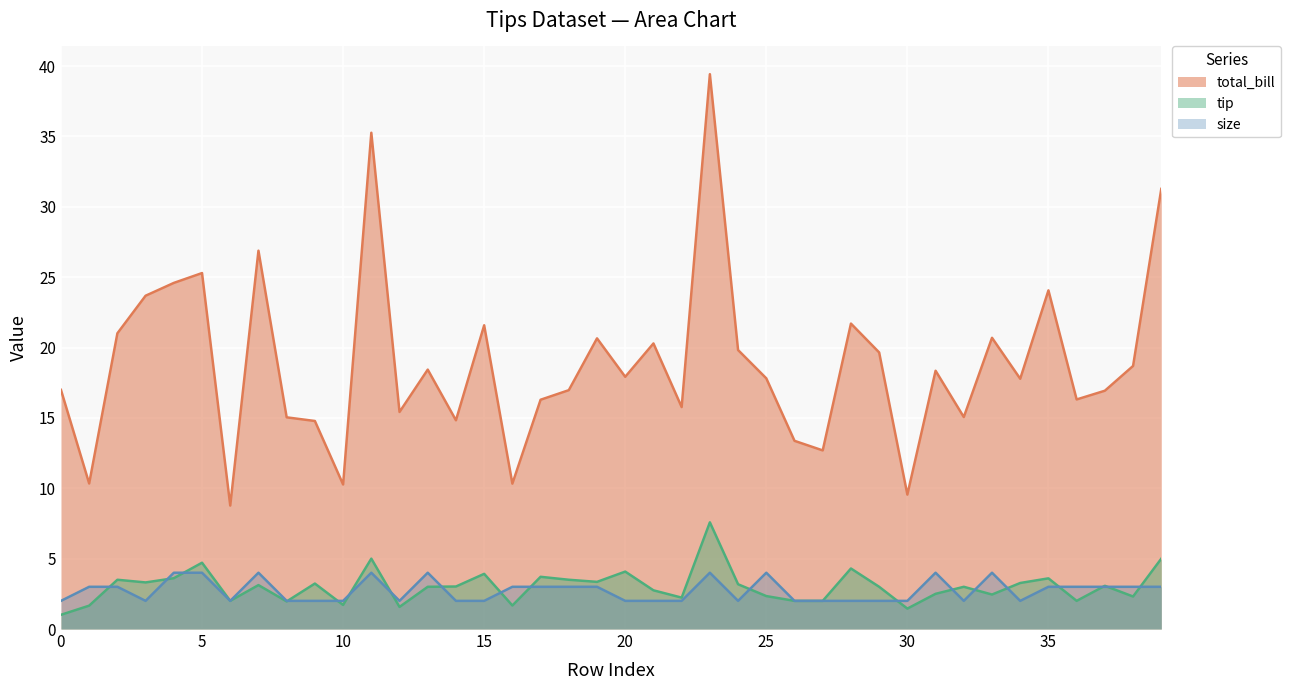

How many data points in total_bill are less than 17?

18